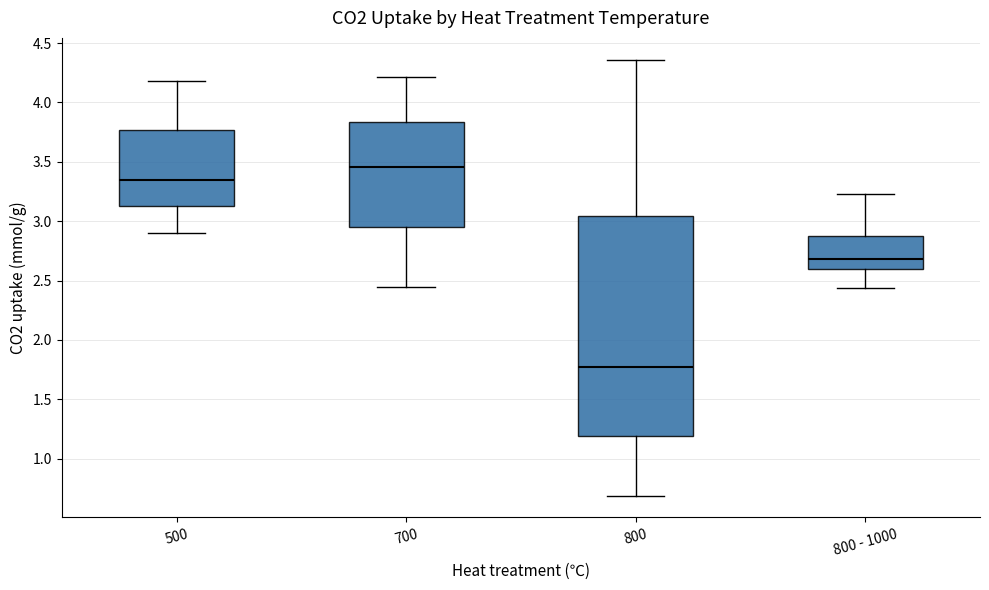

Reading left to right, transcribe this box plot: for each box, give where its median line is, the range the box spans, and where its two whiskers end, as read against the y-axis. The values are not printed on the chart, so give them approximately, as read against the axis.

500: median 3.35, box 3.15 to 3.75, whiskers 2.90 to 4.20
700: median 3.45, box 2.95 to 3.85, whiskers 2.45 to 4.20
800: median 1.75, box 1.20 to 3.05, whiskers 0.70 to 4.35
800 - 1000: median 2.70, box 2.60 to 2.85, whiskers 2.45 to 3.25